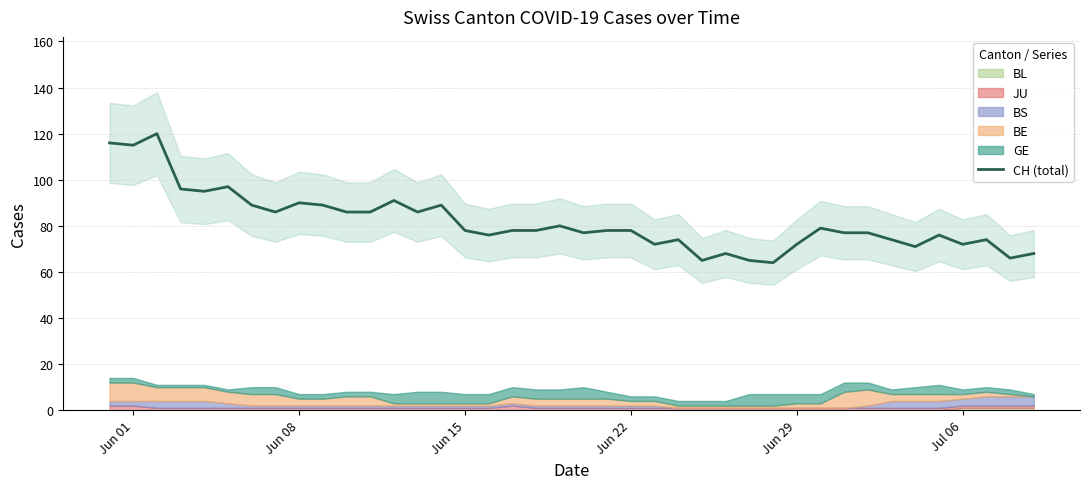

Reading left to right, transcribe all the data shown in this chart.

116	115	120	96	95	97	89	86	90	89	86	86	91	86	89	78	76	78	78	80	77	78	78	72	74	65	68	65	64	72	79	77	77	74	71	76	72	74	66	68